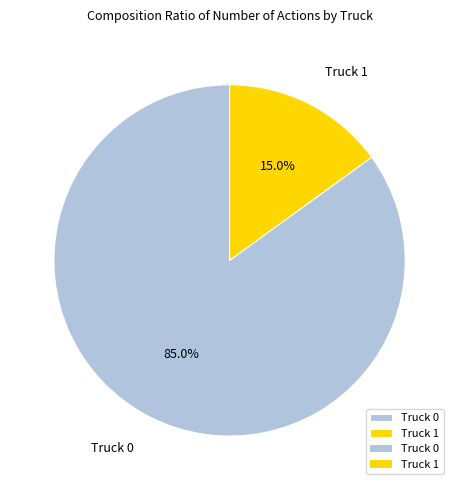

Count the number of slices in the pie.

2